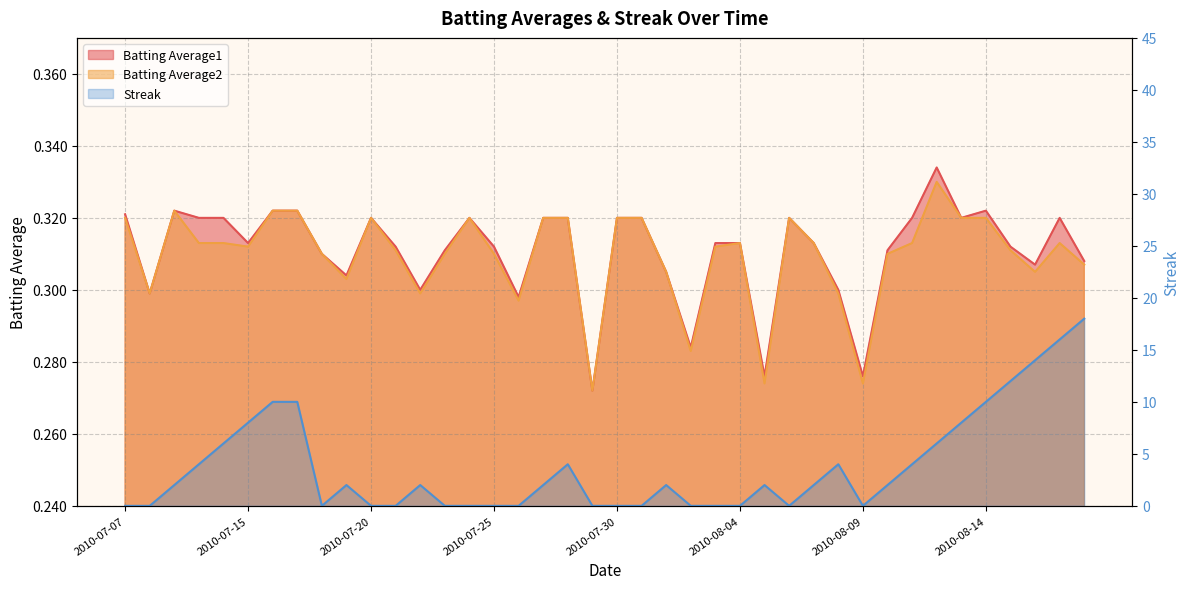

What position from the right is 2010-07-18?

32